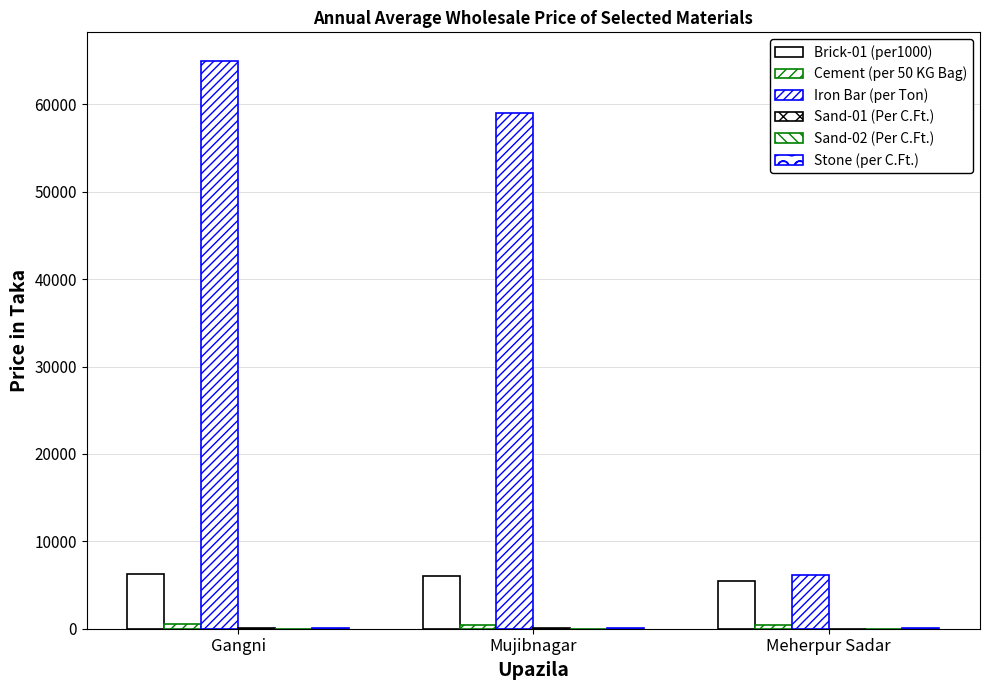

At which label is Iron Bar (per Ton) closest to 35550?

Mujibnagar